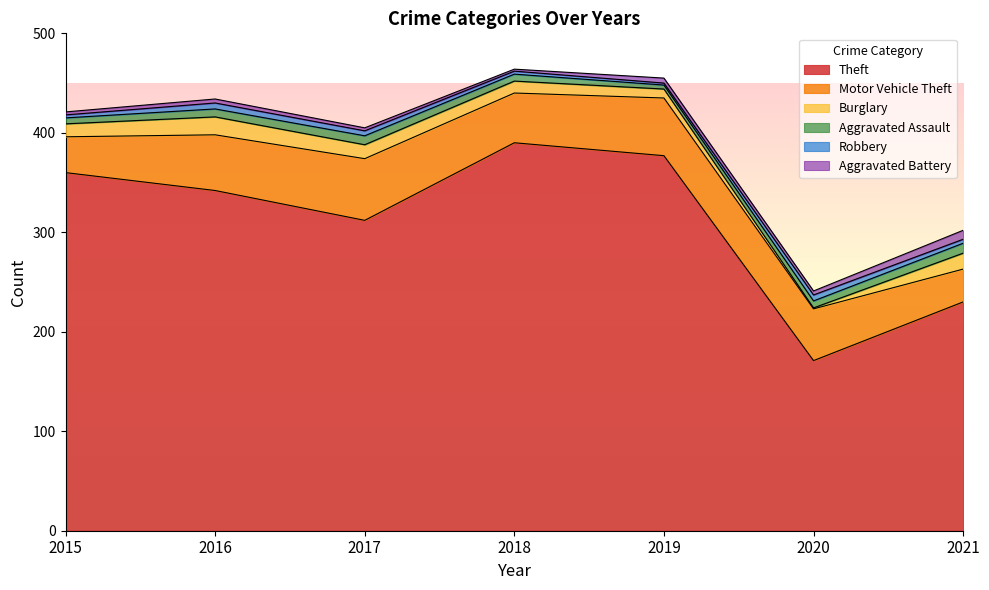

Which series has the widest spread of values?

Theft